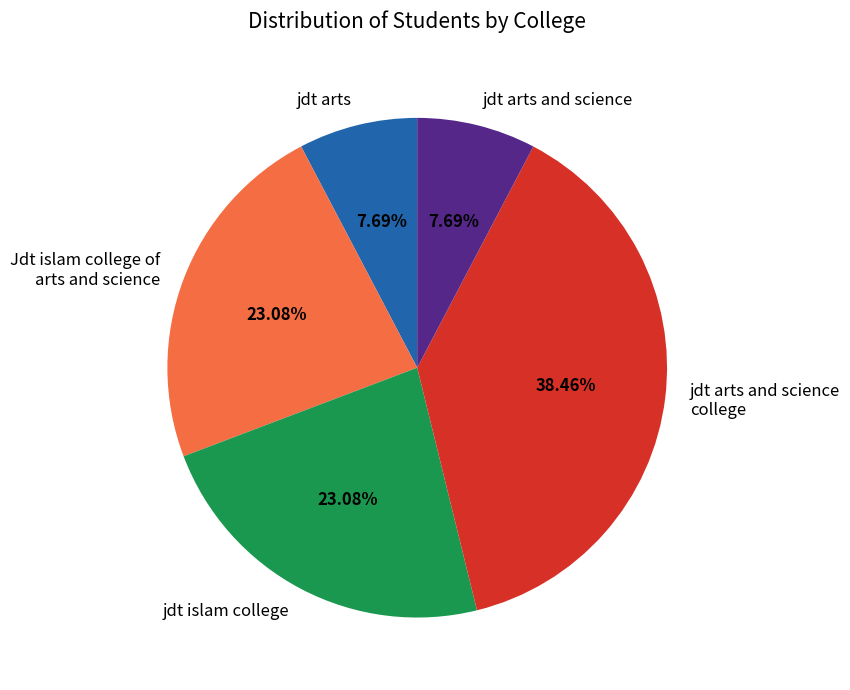

Is the sum of jdt islam college and Jdt islam college of arts and science greater than half?

No